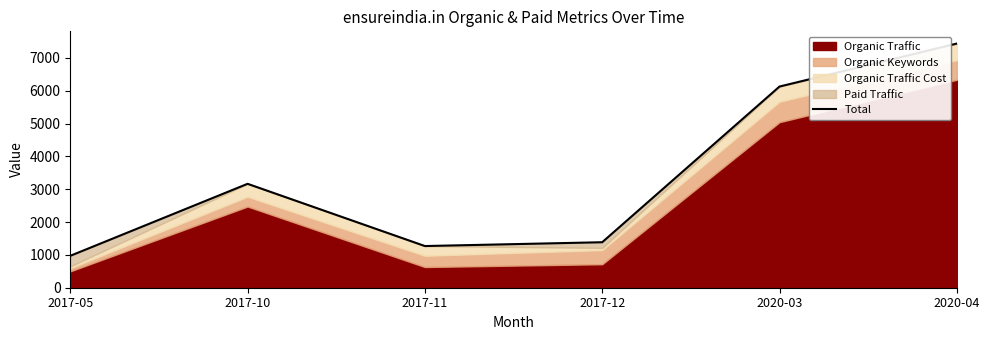

Where does the data first go above 3166?

2020-03